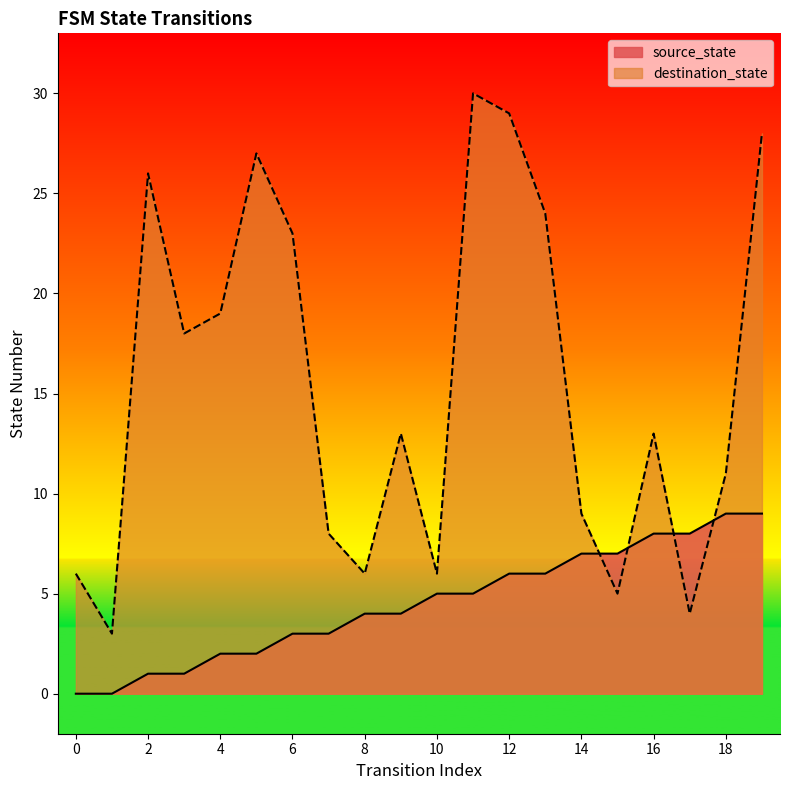

What is the value of the destination_state point at the 9th from the left?

6